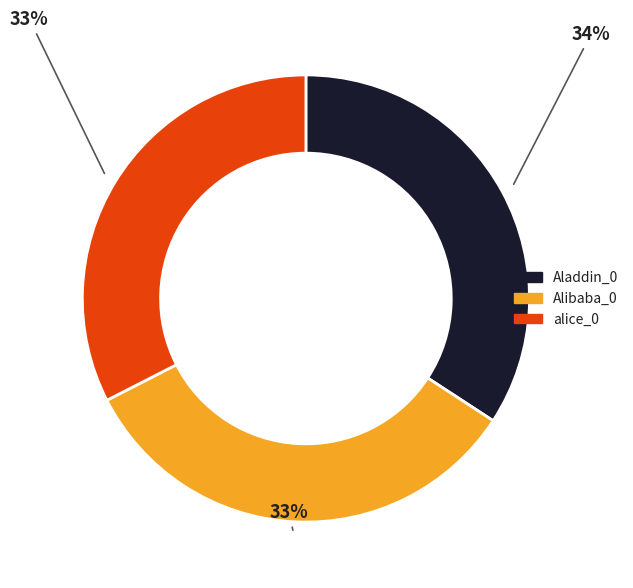

Does Aladdin_0 account for over 50% of the chart?

No